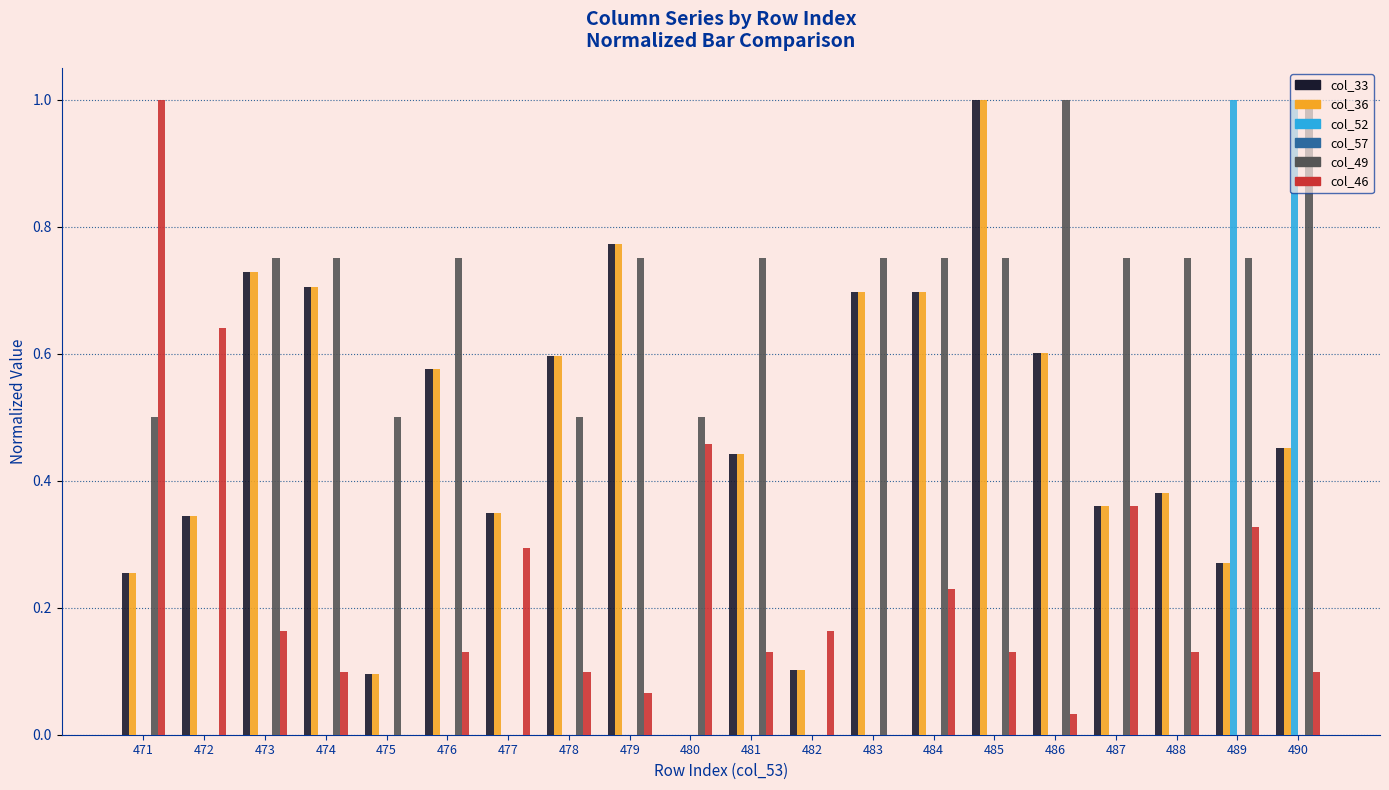

What is the sum of all col_46 values?

4.5